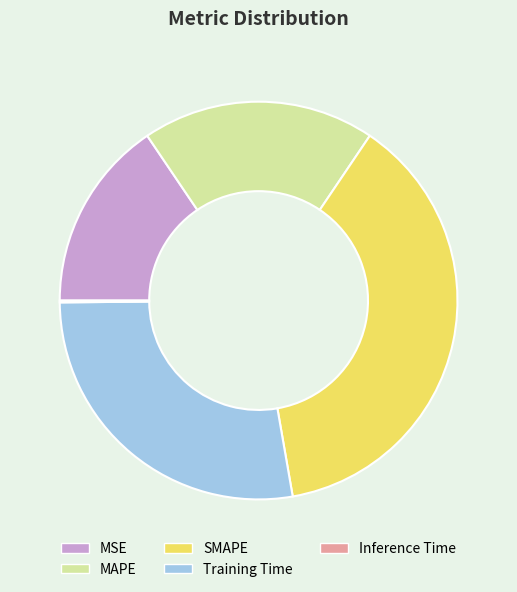

Between MAPE and Training Time, which is larger?

Training Time